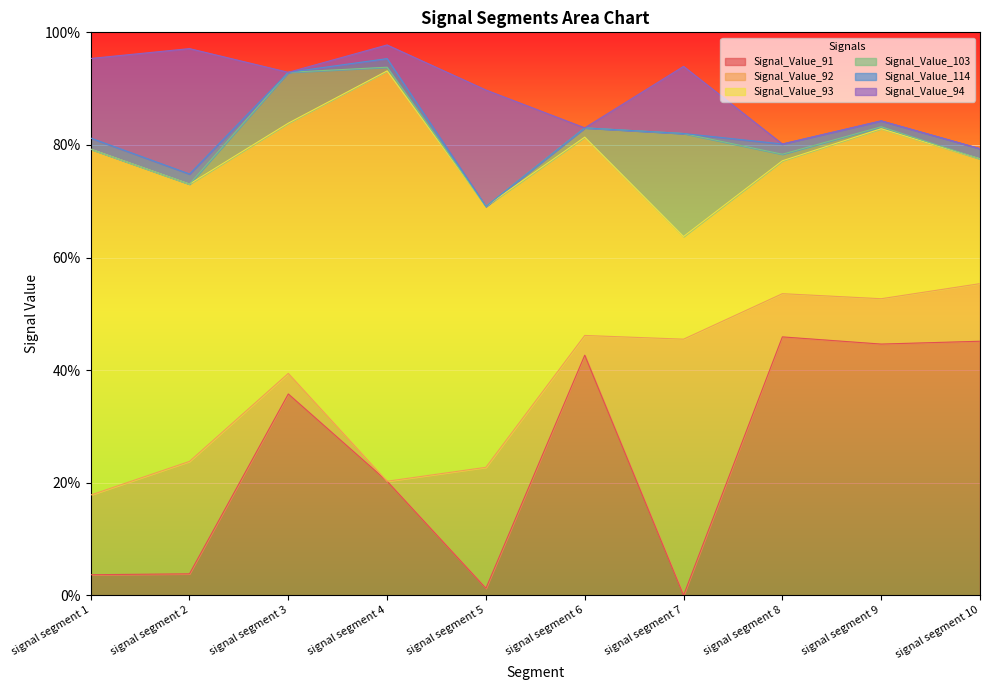

Does the chart display data point markers on the line(s)?

No